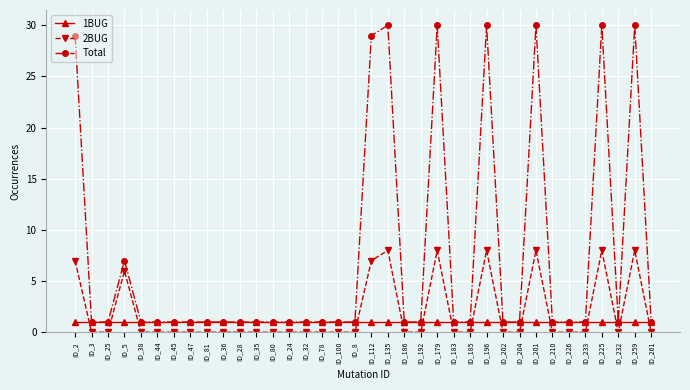

At ID_5, list the series in order from largest to smallest.

Total, 2BUG, 1BUG